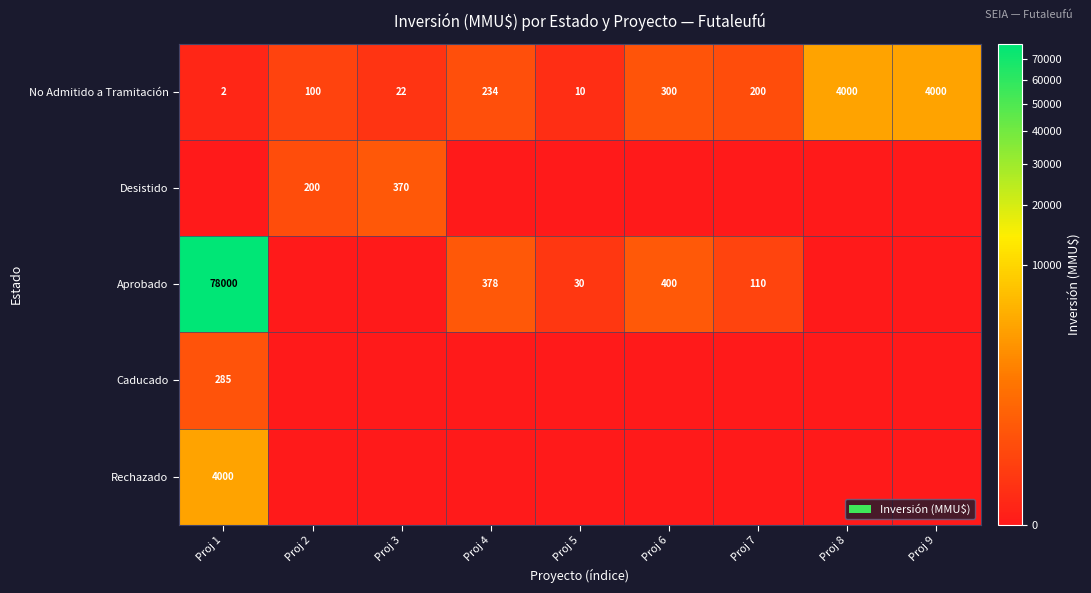

What is the difference between the No Admitido a Tramitación values at Proj 3 and Proj 8?

3978